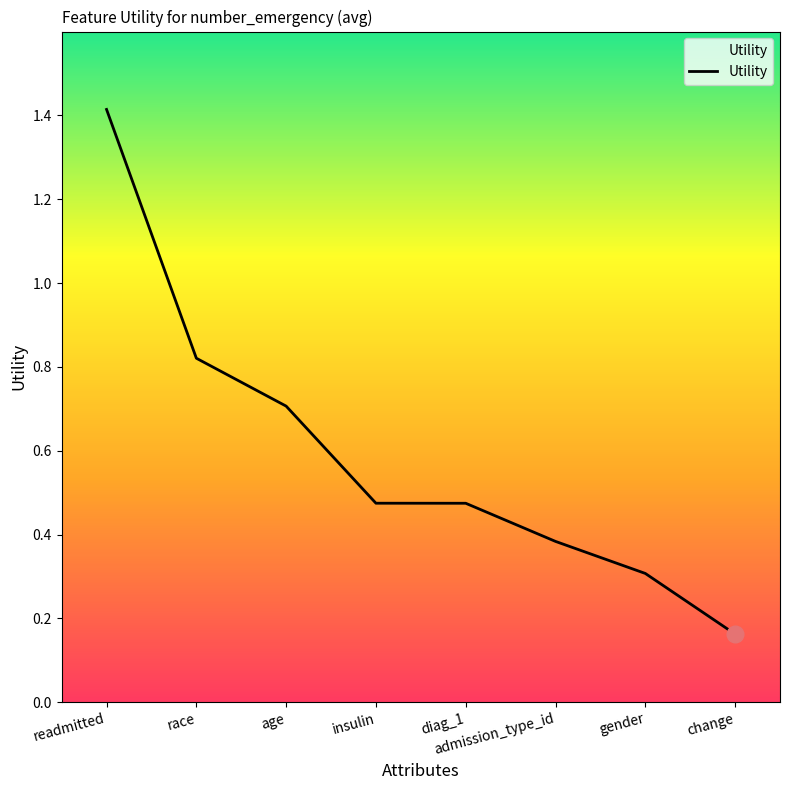

Approximately how many times larger is the value at admission_type_id compared to readmitted?

0.3